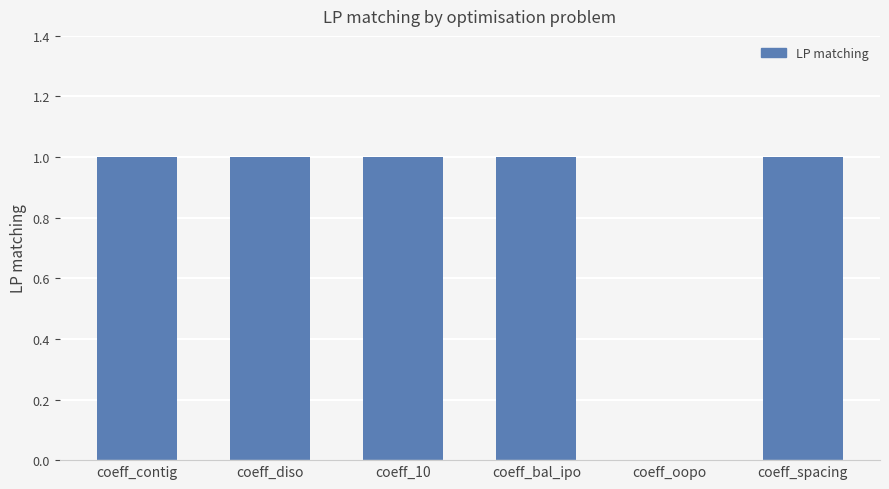

Count the values in the range 1 to 2.

5